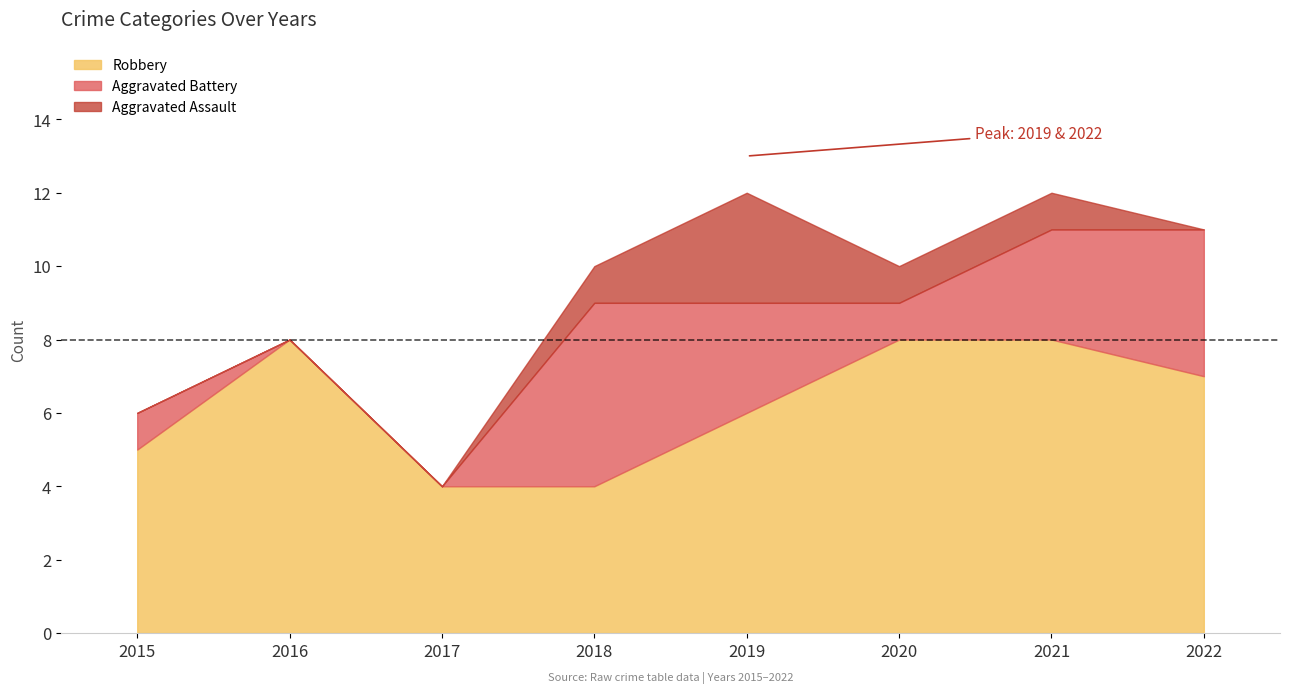

Does the chart display data point markers on the line(s)?

No